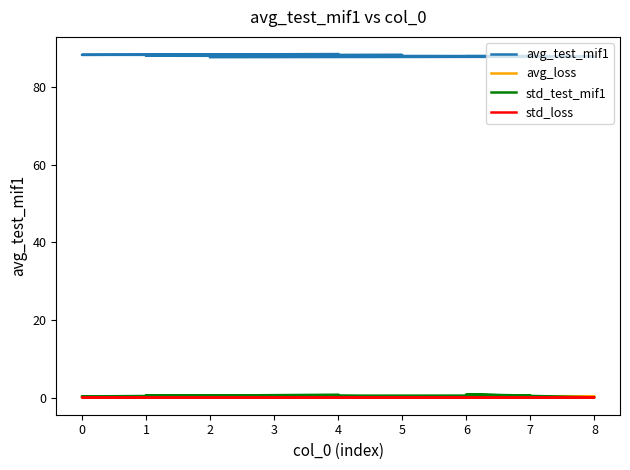

What are all the series names shown in the legend?

avg_test_mif1, avg_loss, std_test_mif1, std_loss